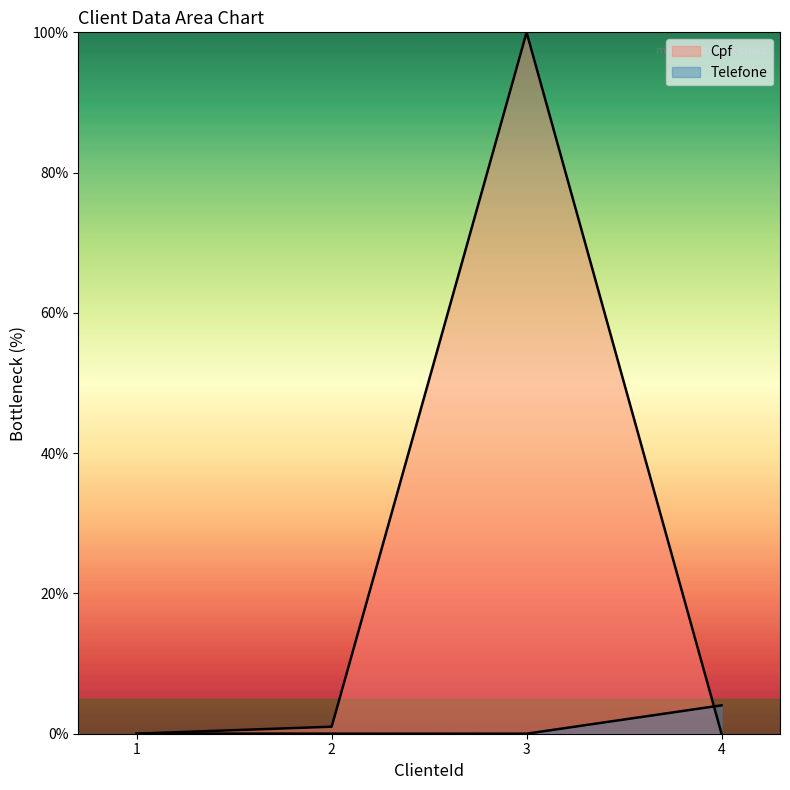

Which series has the largest total across all categories?

Cpf